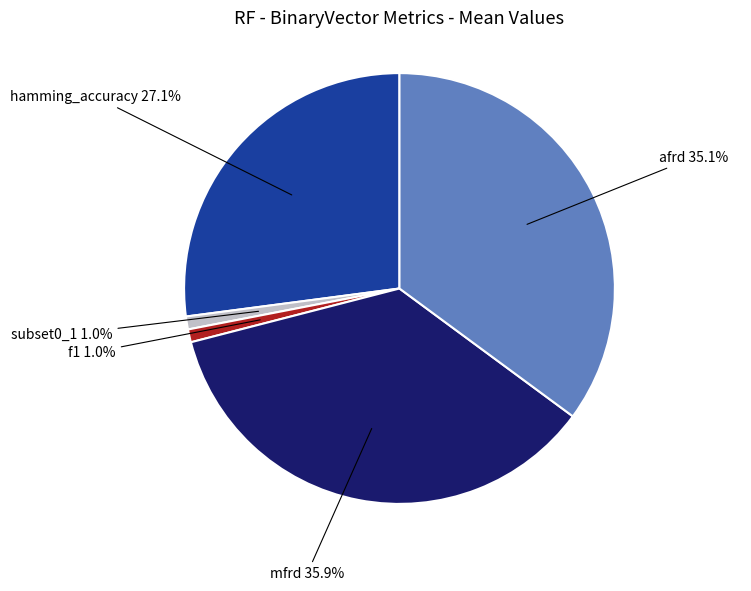

Does any single category account for the majority?

No